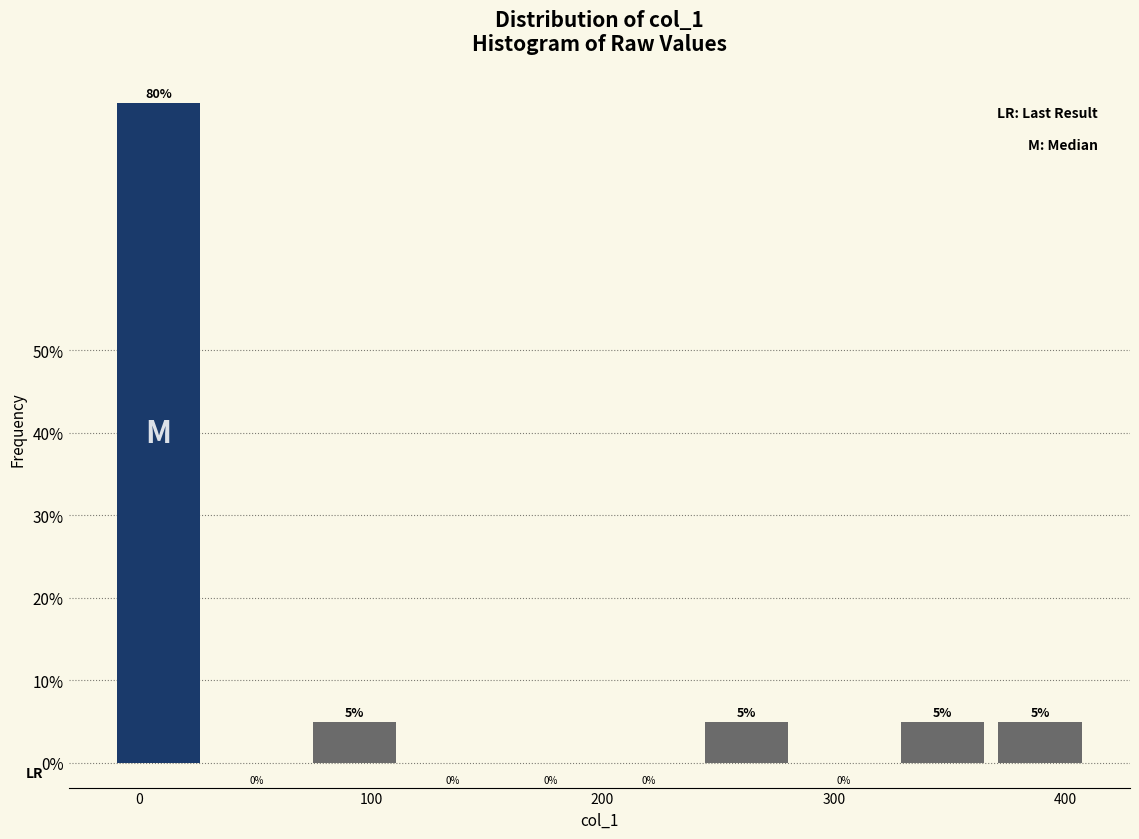

Reading left to right, transcribe this chart: for each bar, give the range it covers on the x-axis and its height. The bar edges are not printed on the chart, so give them approximately, as read against the axis.

-10 to 30: 80
30 to 70: 0
70 to 110: 5
110 to 160: 0
160 to 200: 0
200 to 240: 0
240 to 280: 5
280 to 330: 0
330 to 370: 5
370 to 410: 5